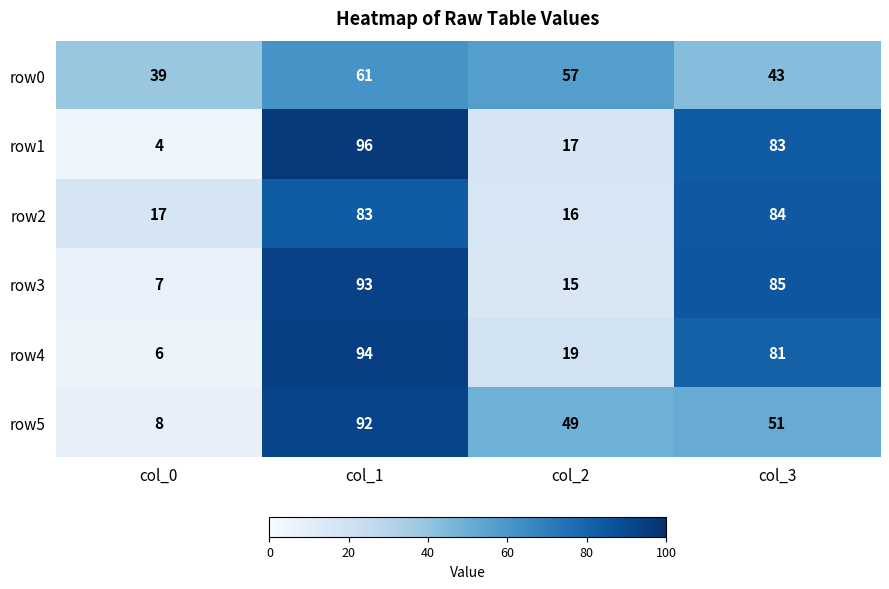

Count the number of categories in the chart.

4